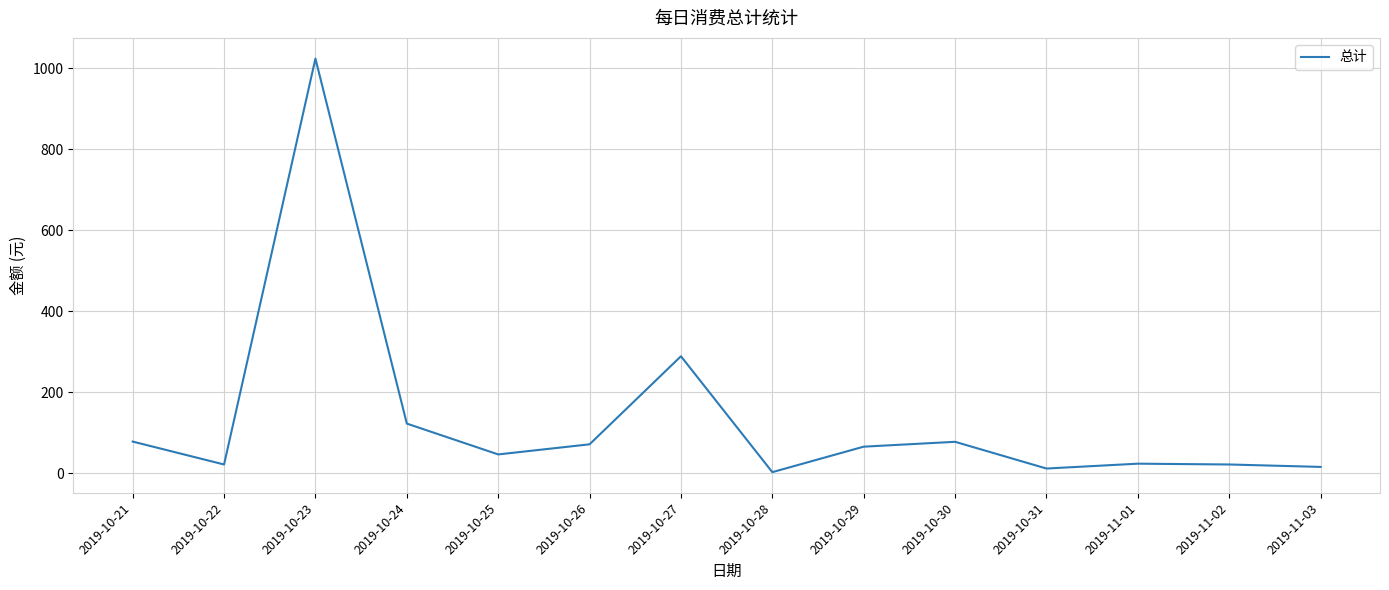

At which label is the value closest to 513?

2019-10-27